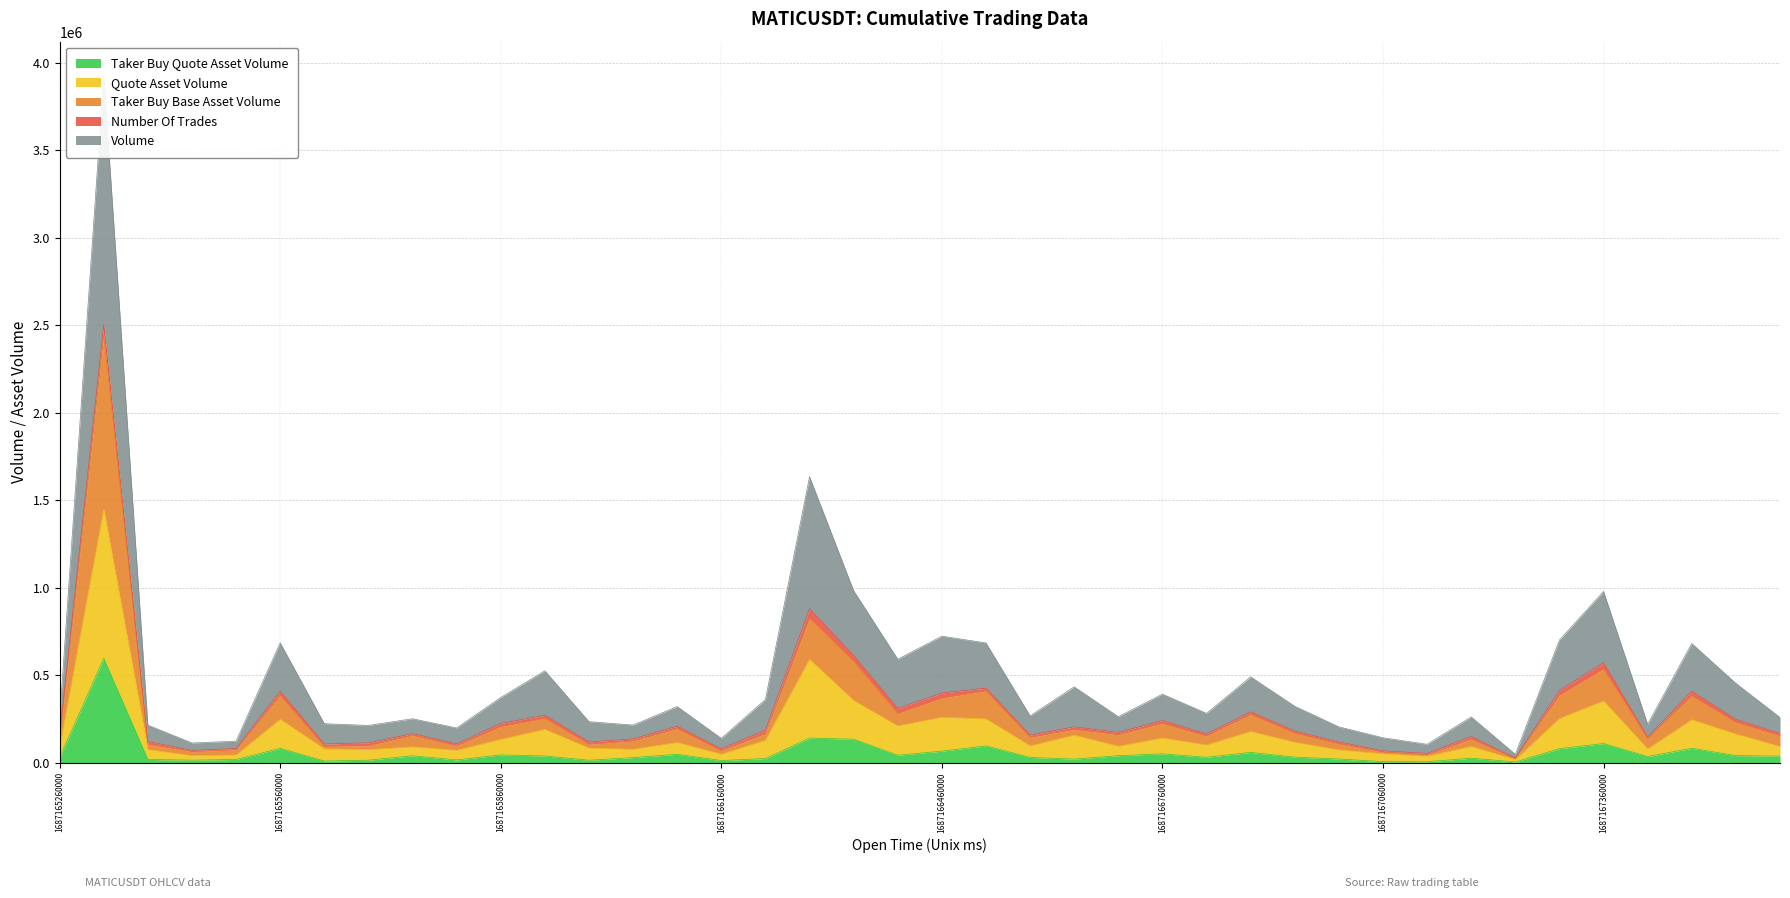

How many values in the taker_buy_base_asset_volume series exceed 159493?

20